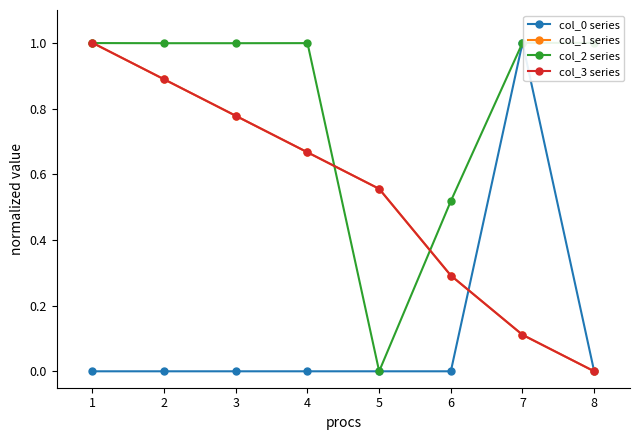

The col_1 series series shows 0.5 at 6. True or false?

False